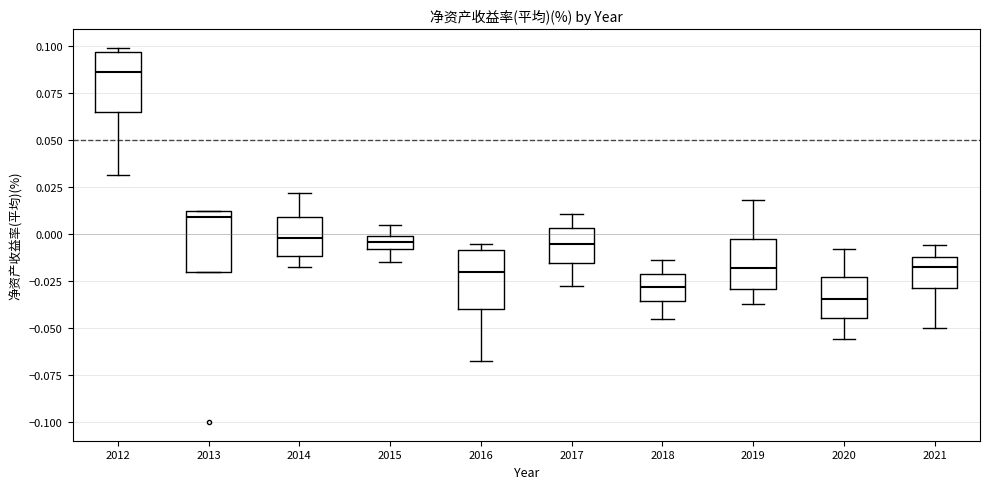

Where is the upper edge of the box at x = 2019 on the y-axis? The values are not printed on the chart, so give them approximately, as read against the axis.

-0.005